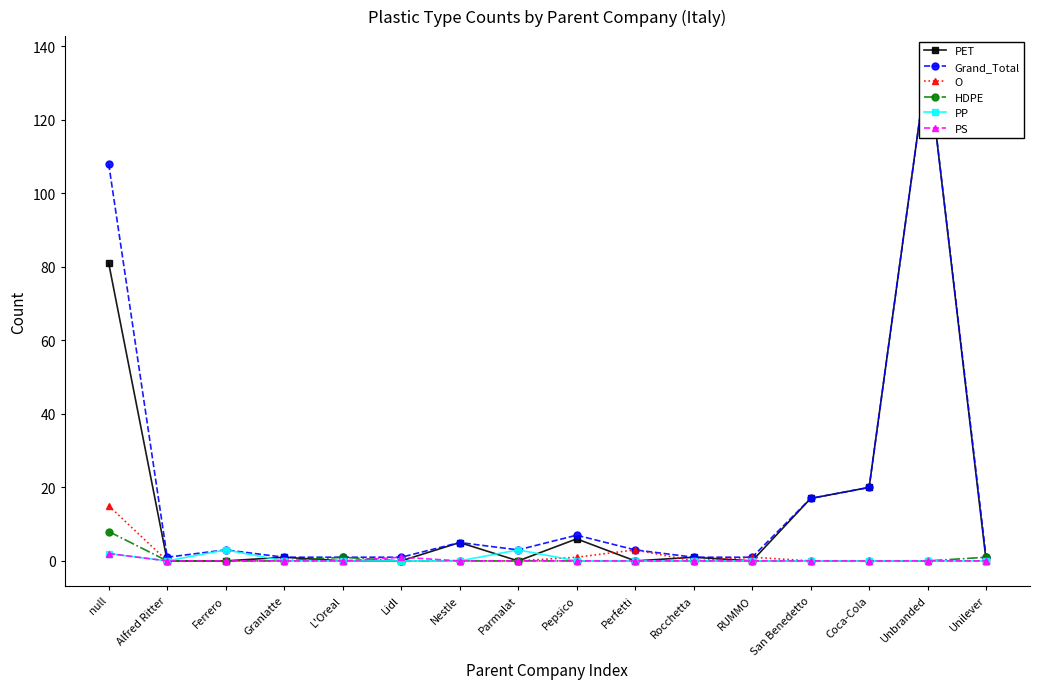

At which category does the chart reach its peak across all series?

Unbranded